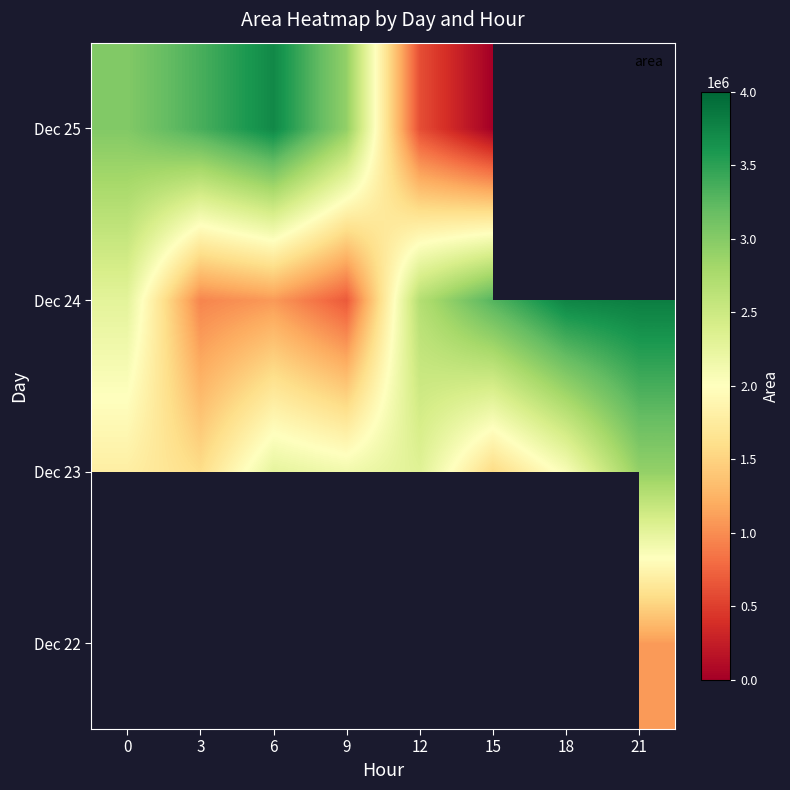

Which series changed the most between 3 and 18?

Dec 24